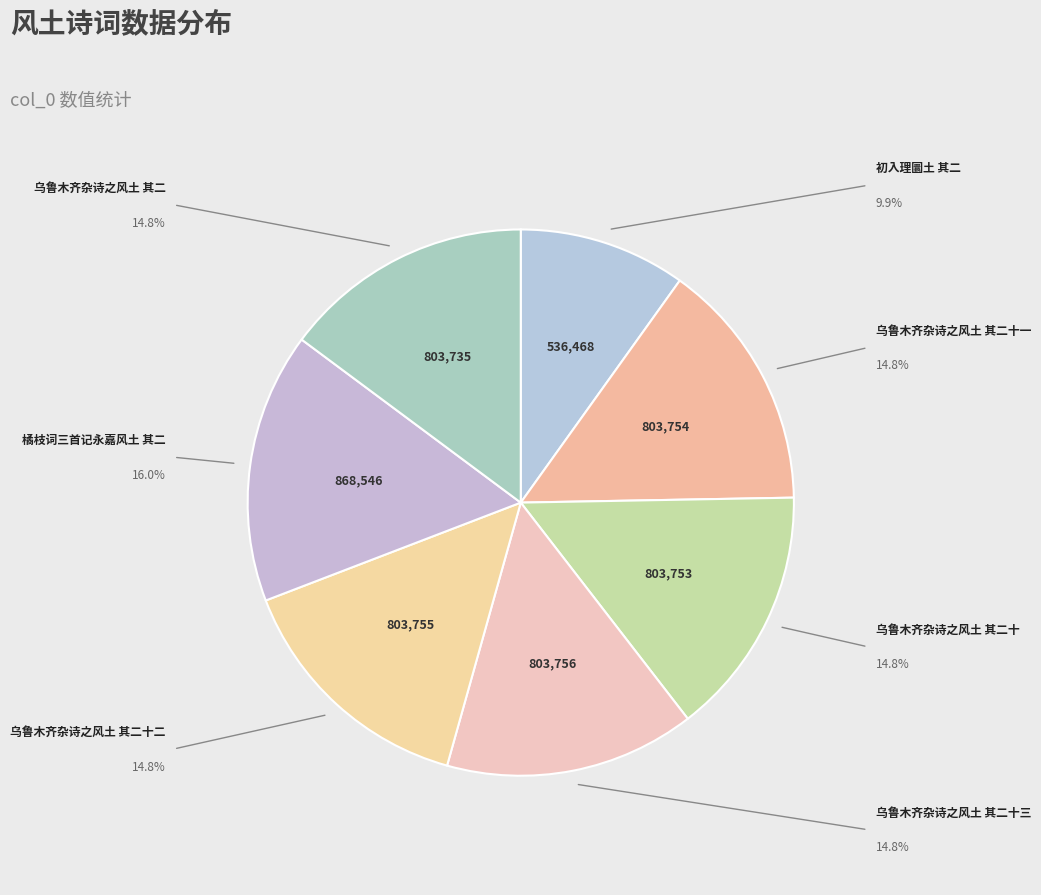

How many slices are in this pie chart?

7